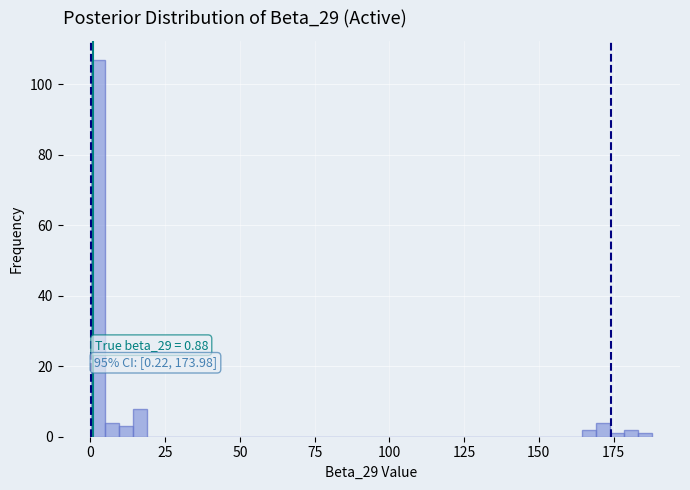

Read against the x-axis, roughly where is the centre of the tallest bar?

0